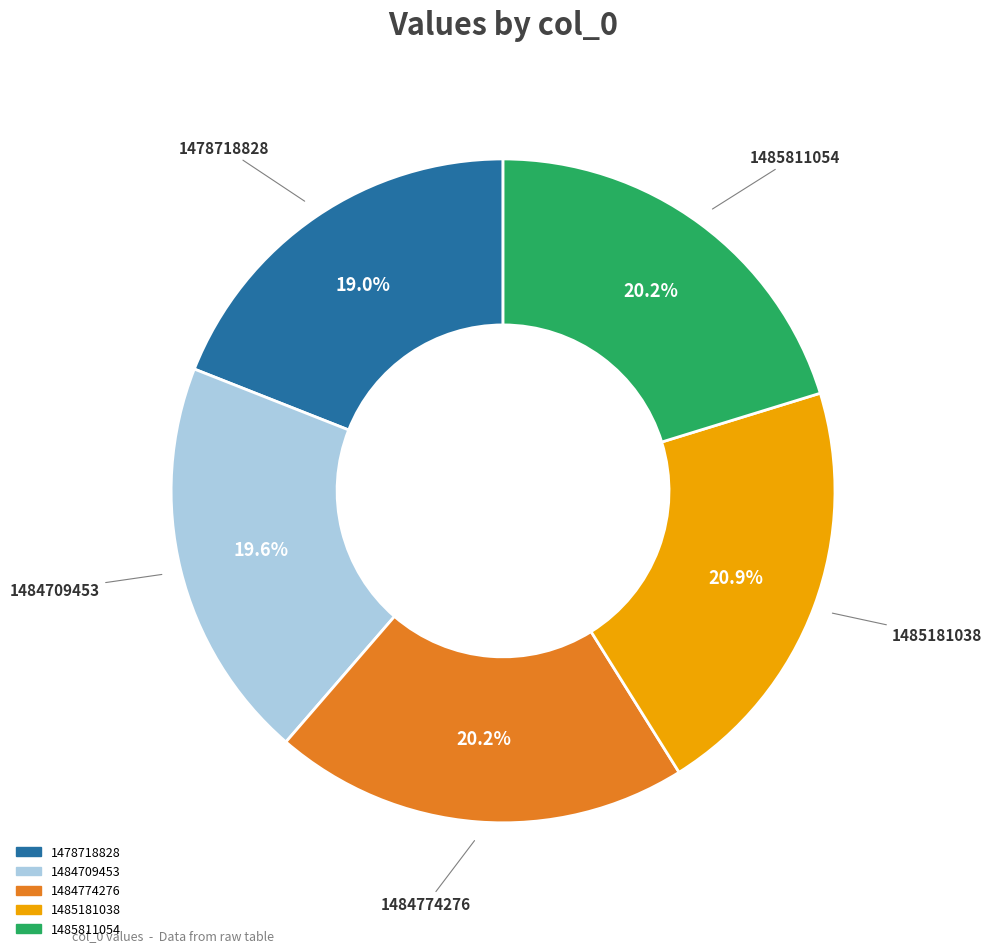

Which has a higher value, 1484774276 or 1485181038?

1485181038